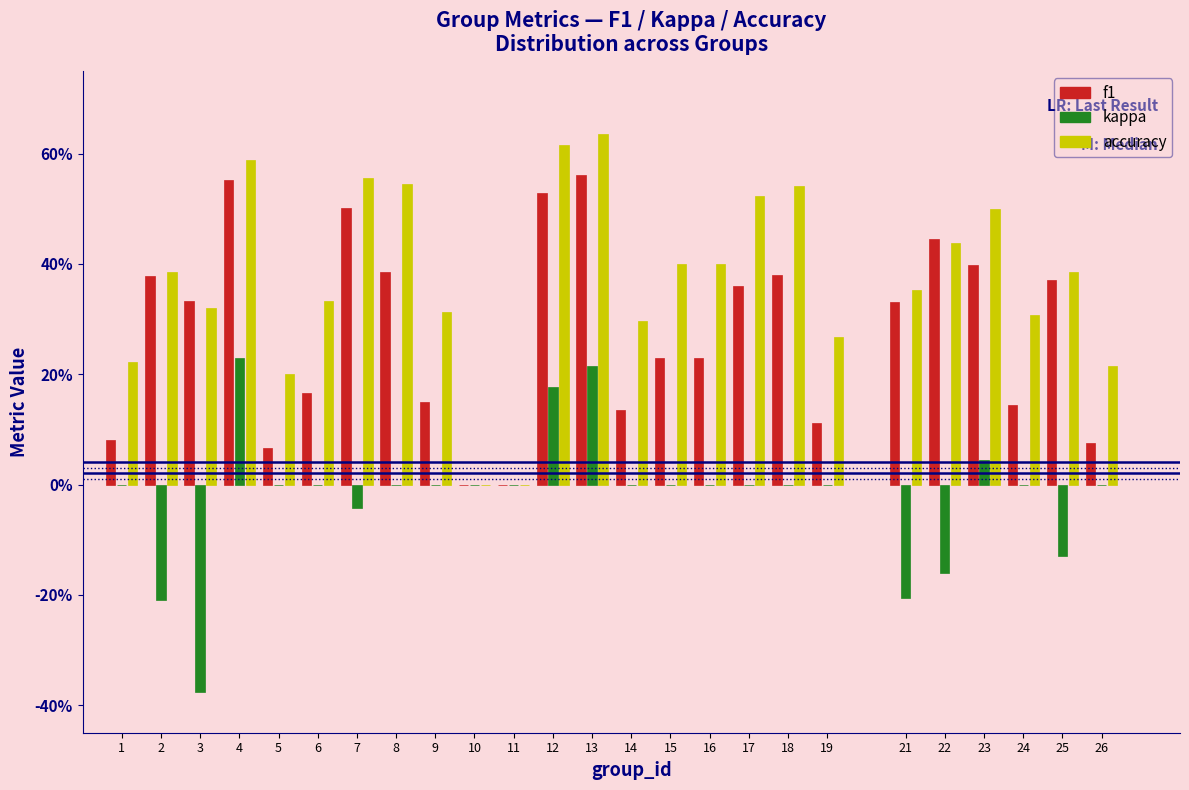

Are the bars grouped side by side (vs. stacked)?

Yes